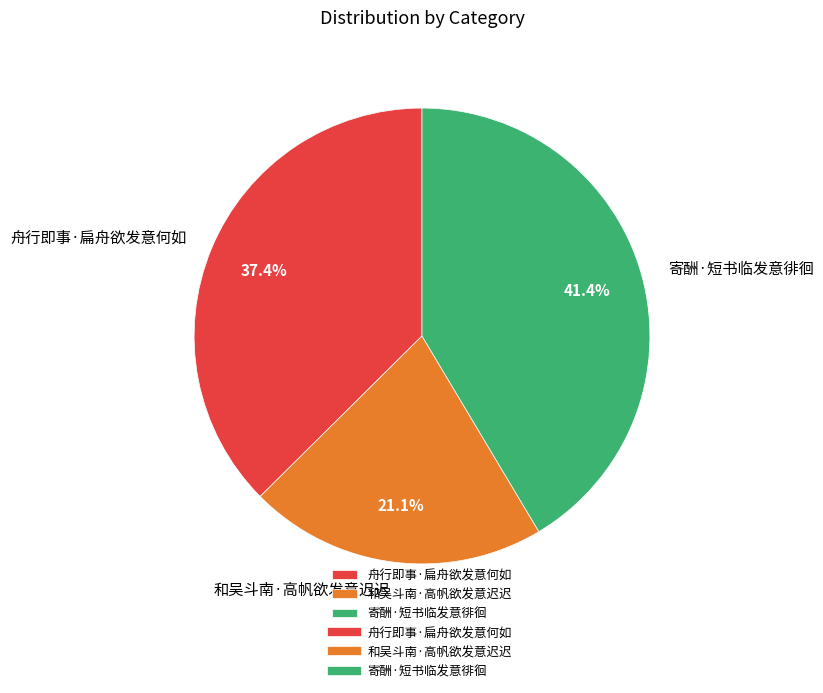

Is 舟行即事·扁舟欲发意何如 the majority of the pie?

No